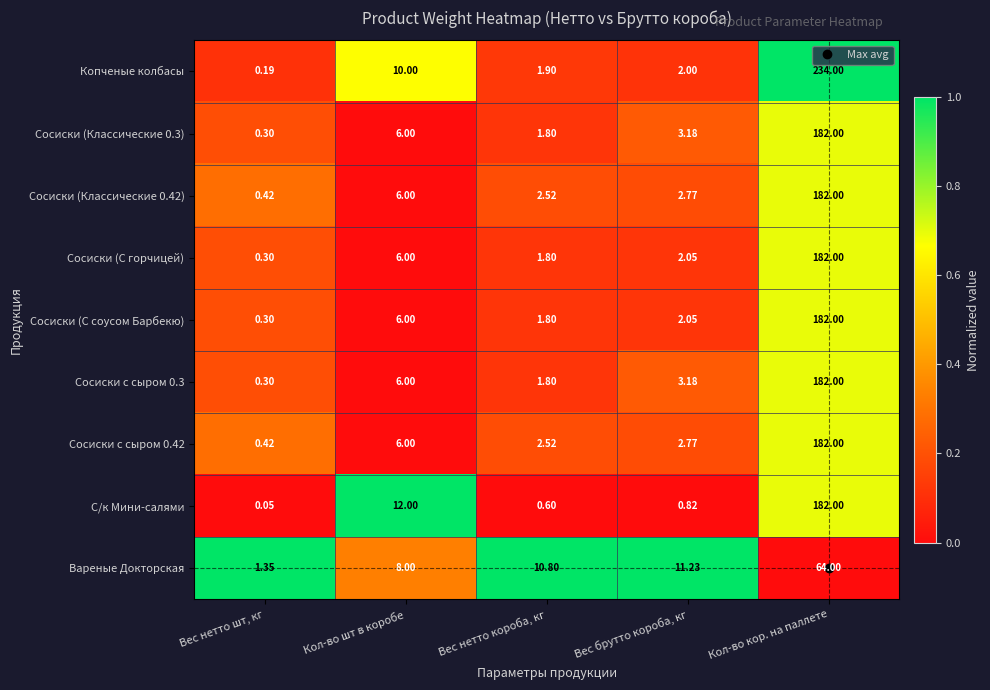

Between Вес нетто шт, кг and Кол-во кор. на паллете, which series saw the biggest shift?

Копченые колбасы